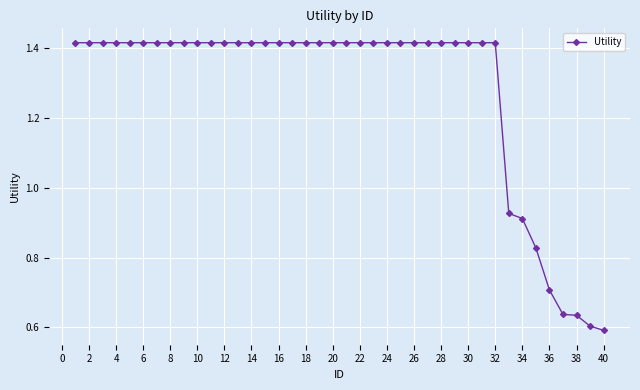

What is the sum of all values?

51.1